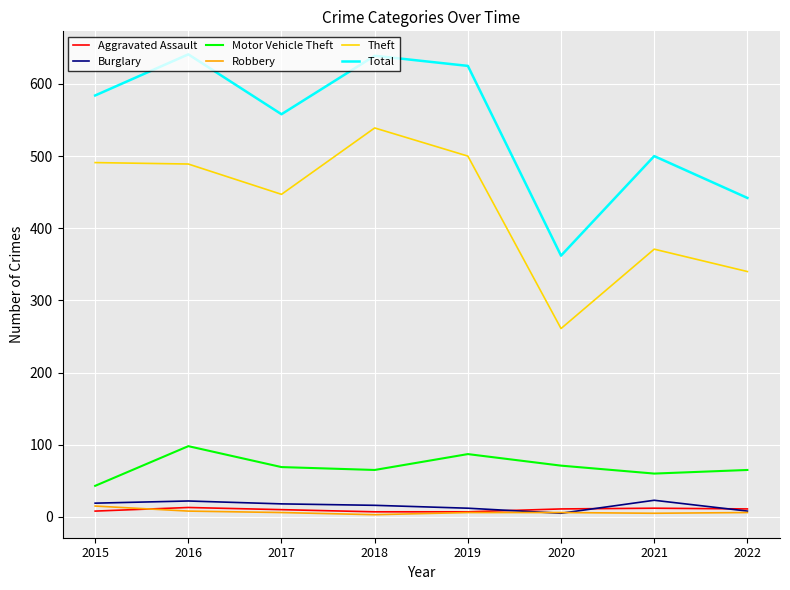

Which series has the largest total across all categories?

Total